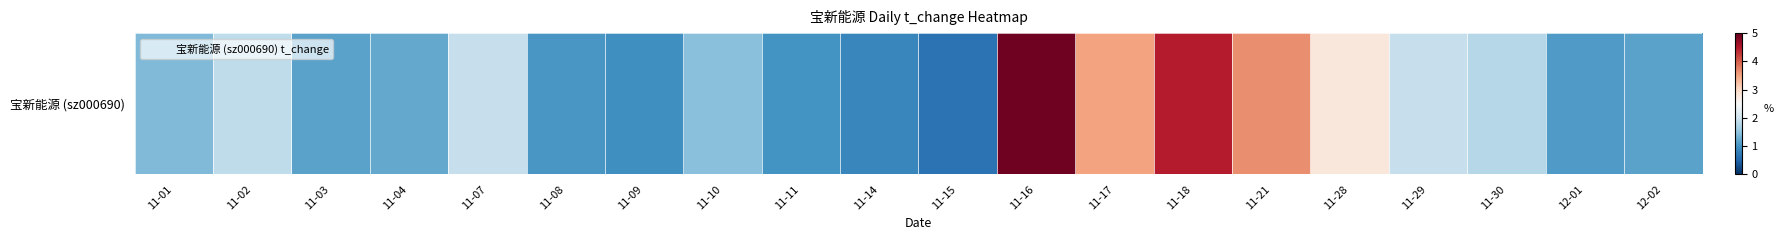

What is the difference between the values at 11-21 and 11-30?

1.9